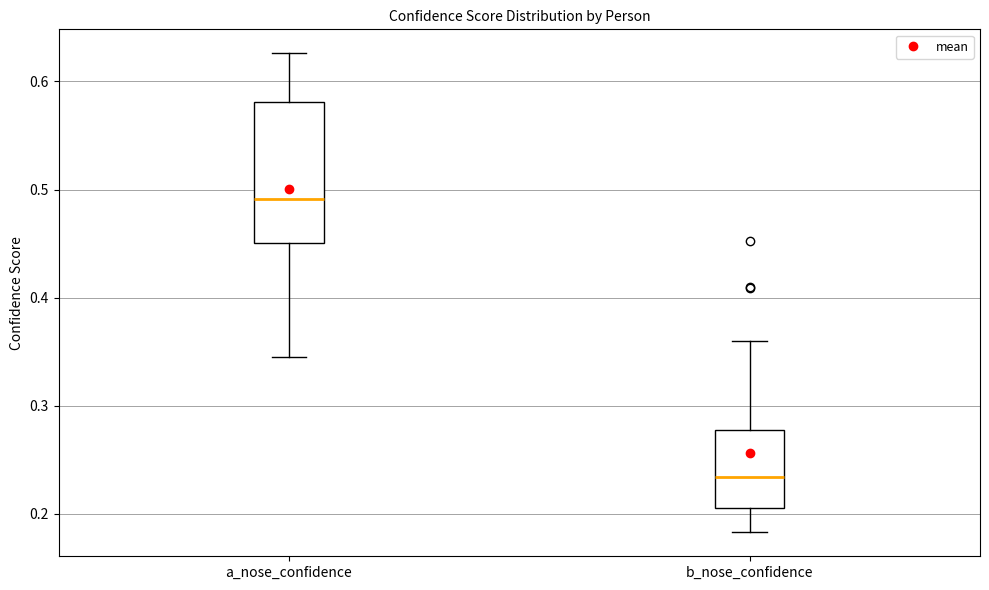

Reading left to right, transcribe this box plot: for each box, give where its median line is, the range the box spans, and where its two whiskers end, as read against the y-axis. The values are not printed on the chart, so give them approximately, as read against the axis.

a_nose_confidence: median 0.49, box 0.45 to 0.58, whiskers 0.34 to 0.63
b_nose_confidence: median 0.23, box 0.21 to 0.28, whiskers 0.18 to 0.36